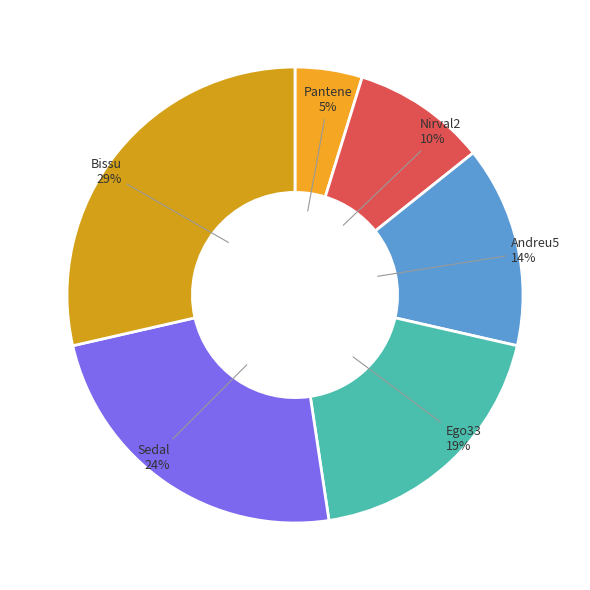

Rank the categories by value from highest to lowest.

Bissu, Sedal, Ego33, Andreu5, Nirval2, Pantene